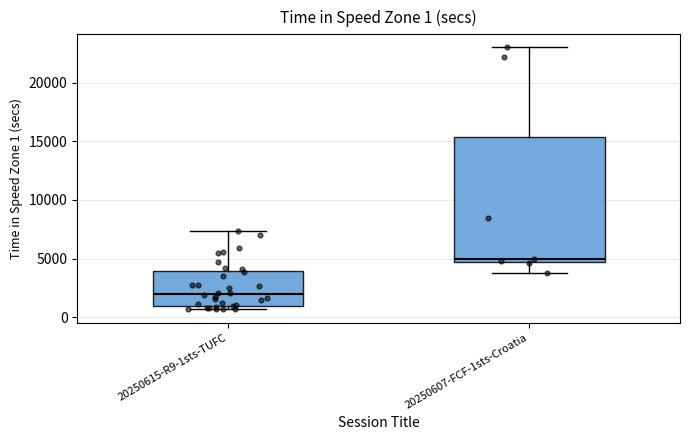

Comparing the boxes themselves (not the whiskers), which one is the tallest?

20250607-FCF-1sts-Croatia